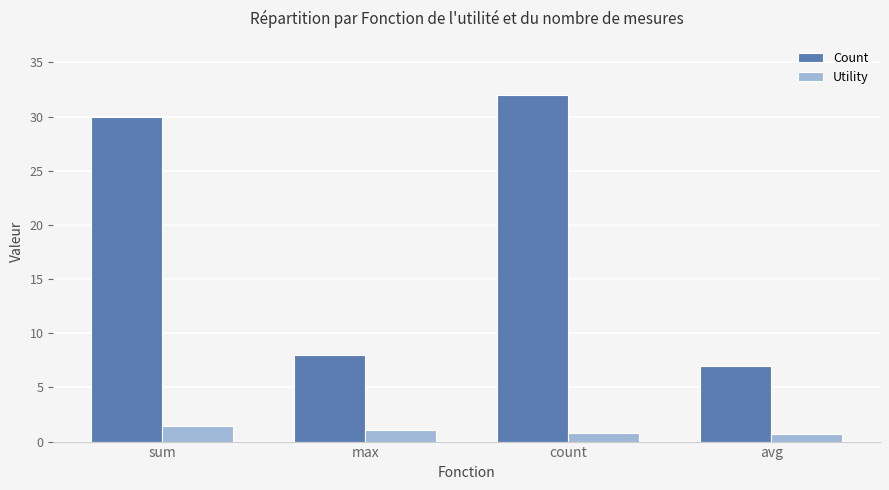

How many data points in Utility are above 1?

2